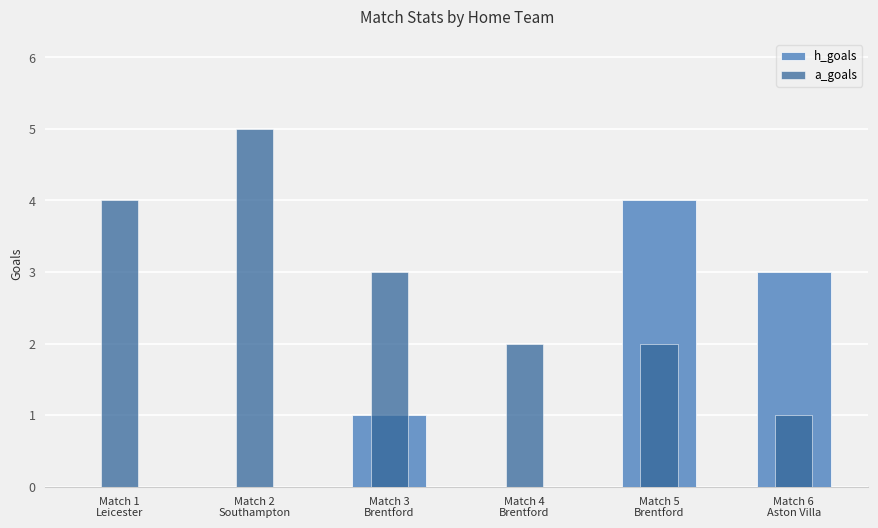

Reading left to right, extract all data points from this chart.

h_goals: 0	0	1	0	4	3
a_goals: 4	5	3	2	2	1